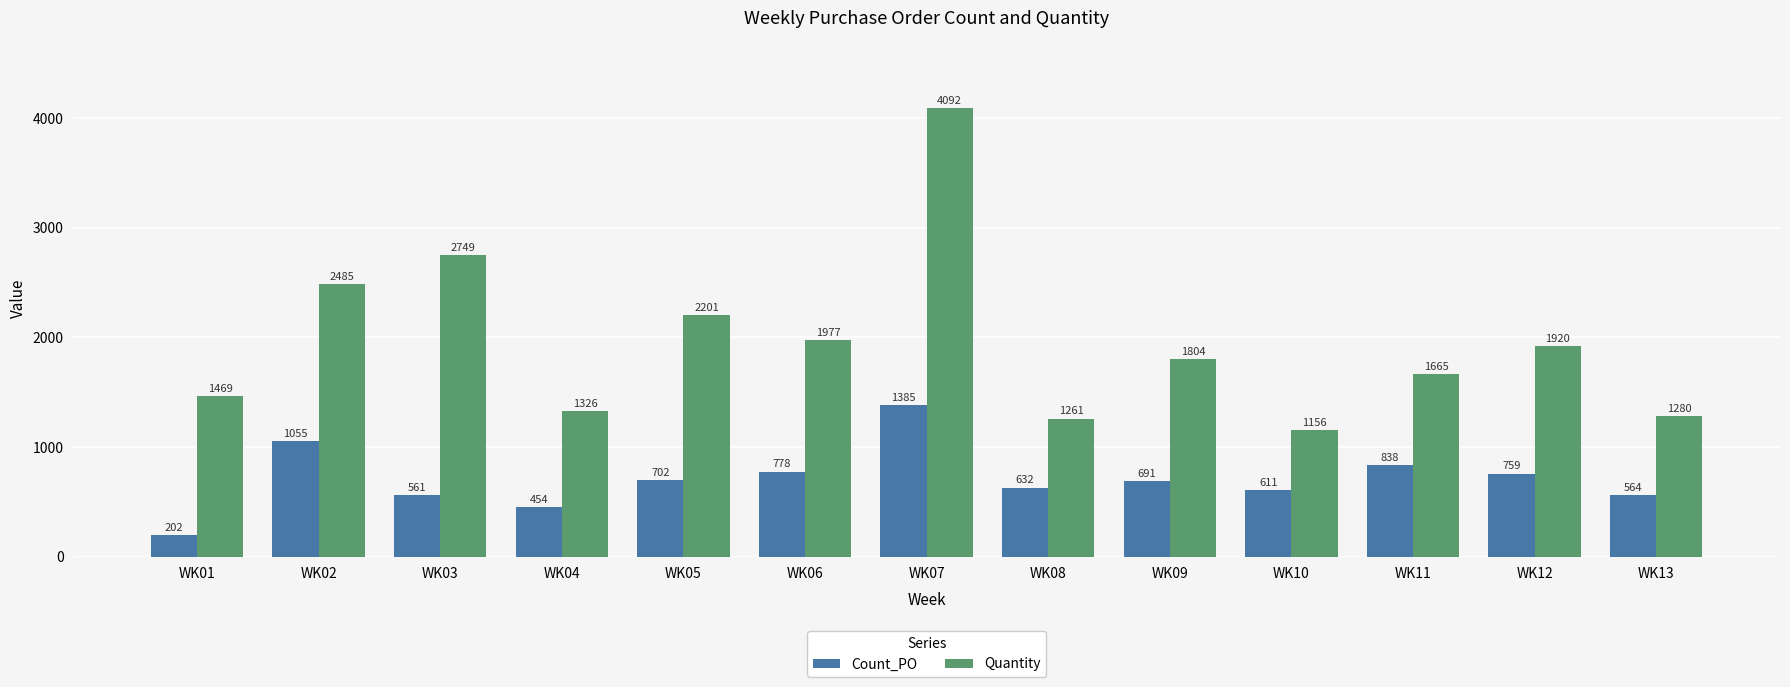

Are the bars grouped side by side (vs. stacked)?

Yes